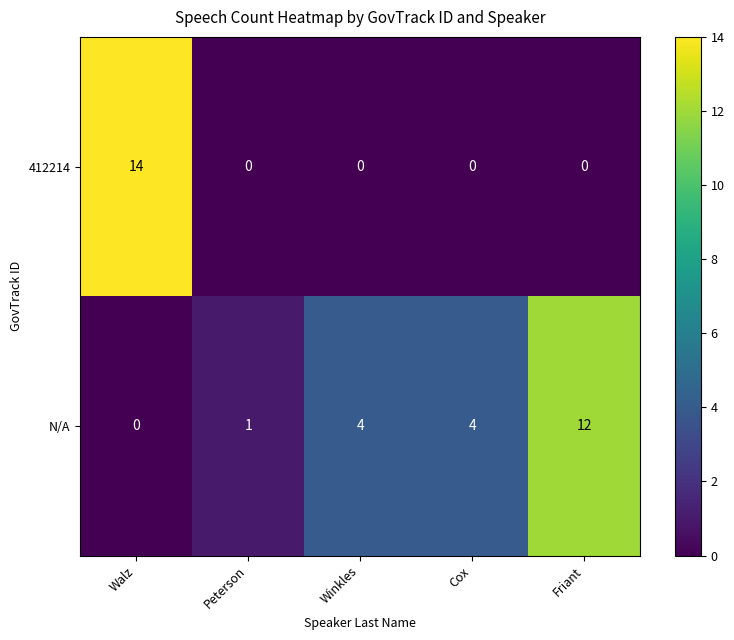

Between Winkles and Friant, which series saw the biggest shift?

N/A